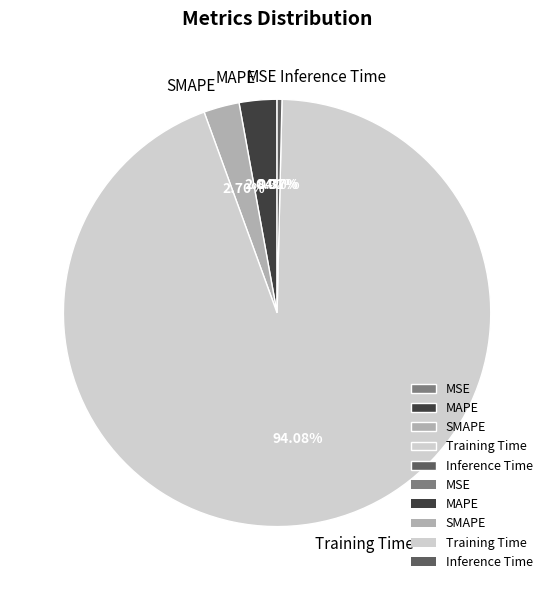

Which slice is the largest?

Training Time